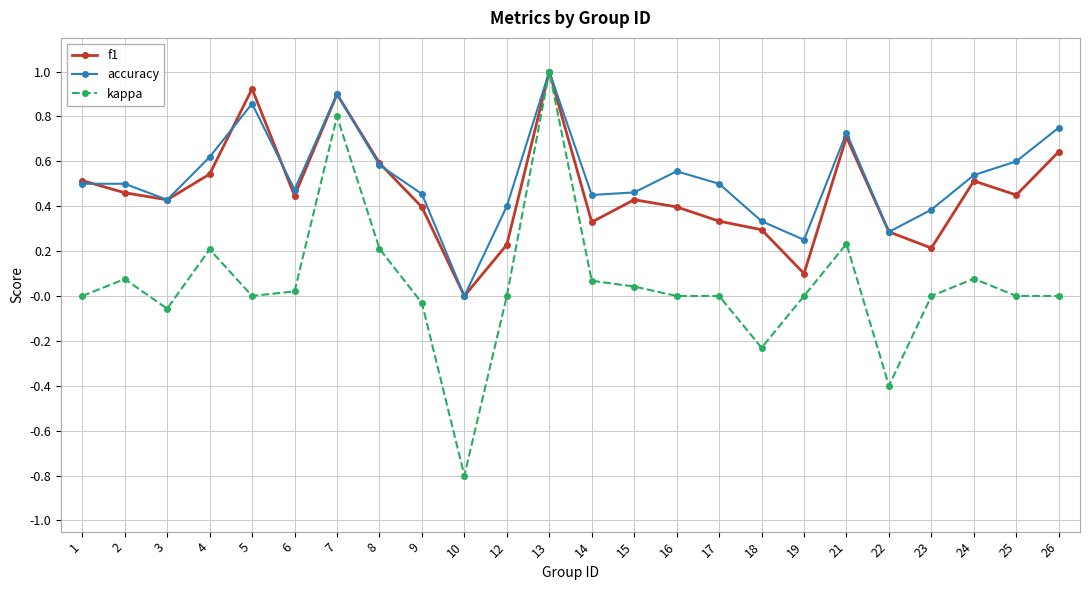

In accuracy, how many points are lower than both neighbors (excluding endpoints)?

6